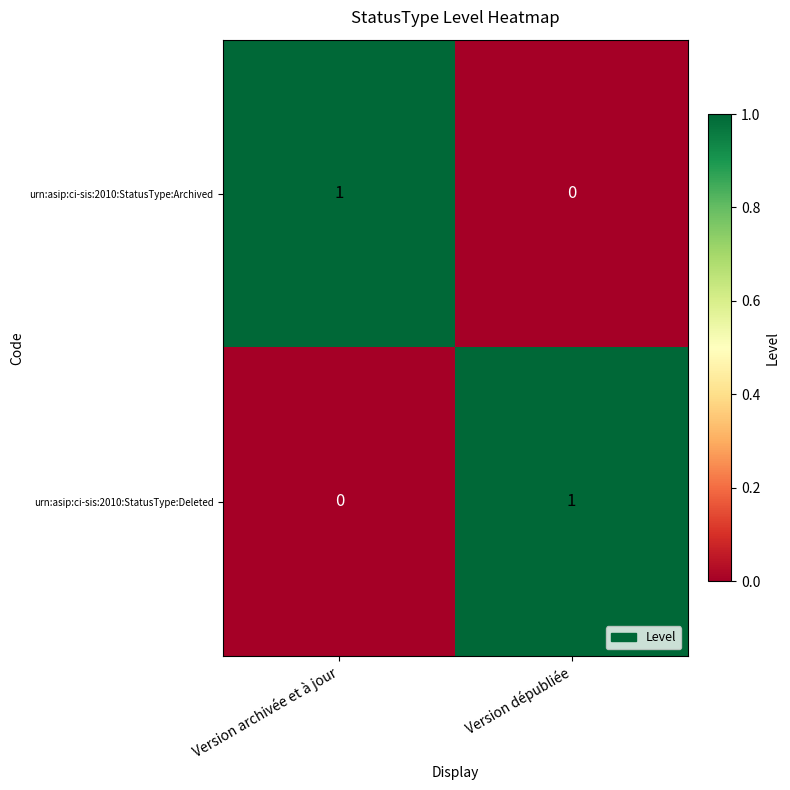

Rank the series at Version archivée et à jour from lowest to highest value.

urn:asip:ci-sis:2010:StatusType:Deleted, urn:asip:ci-sis:2010:StatusType:Archived